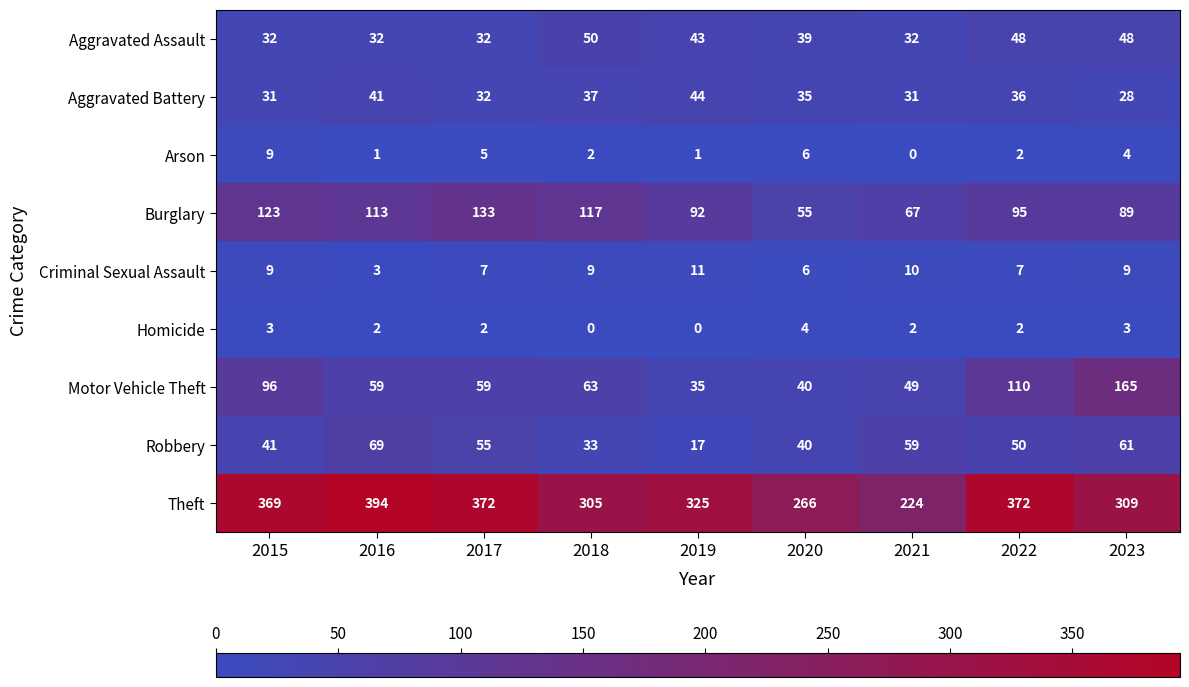

Which category has the highest value across all series?

2016